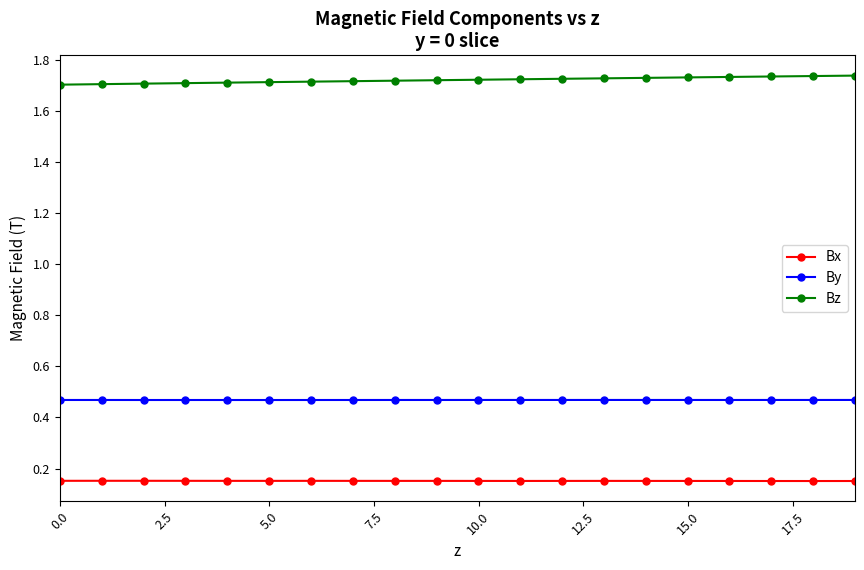

At how many categories does at least one series exceed 0?

20